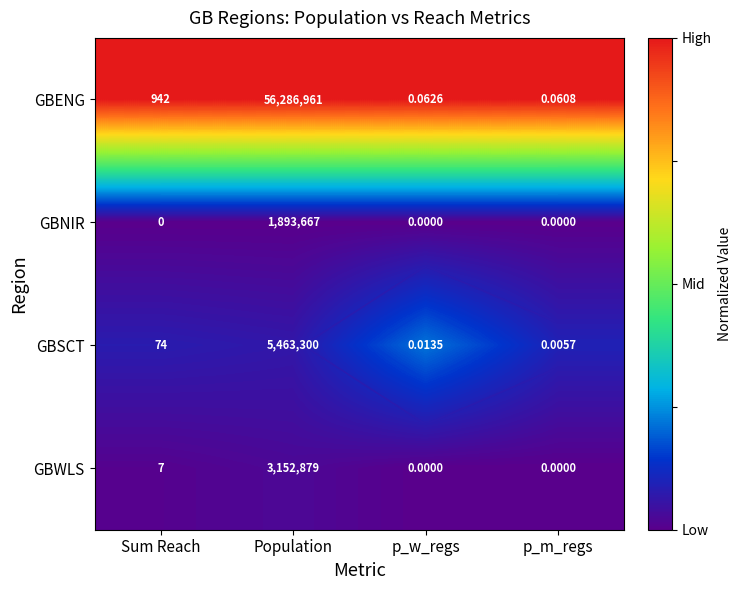

How many data points does each series have?

4